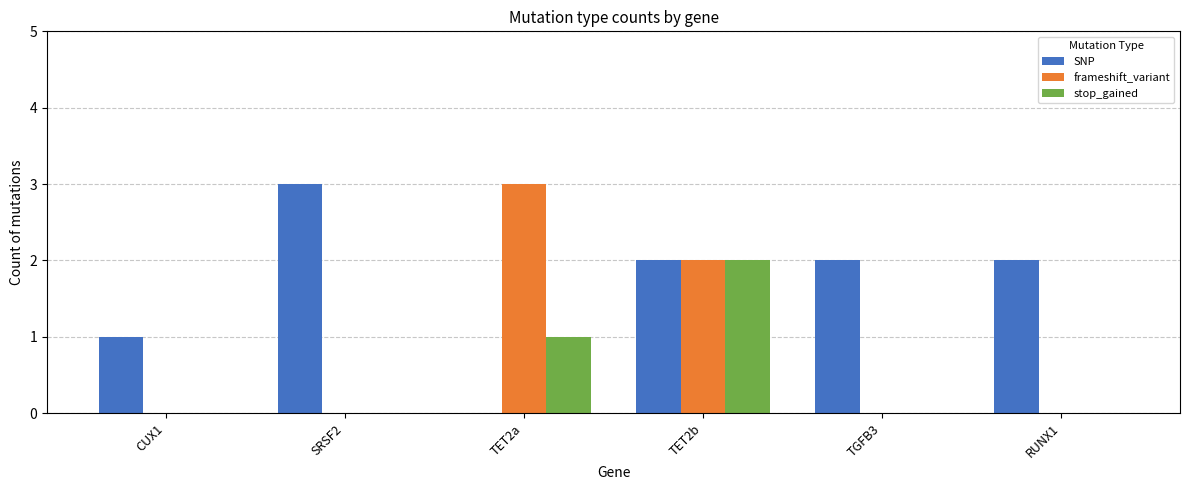

Which series changed the most between TET2a and RUNX1?

frameshift_variant